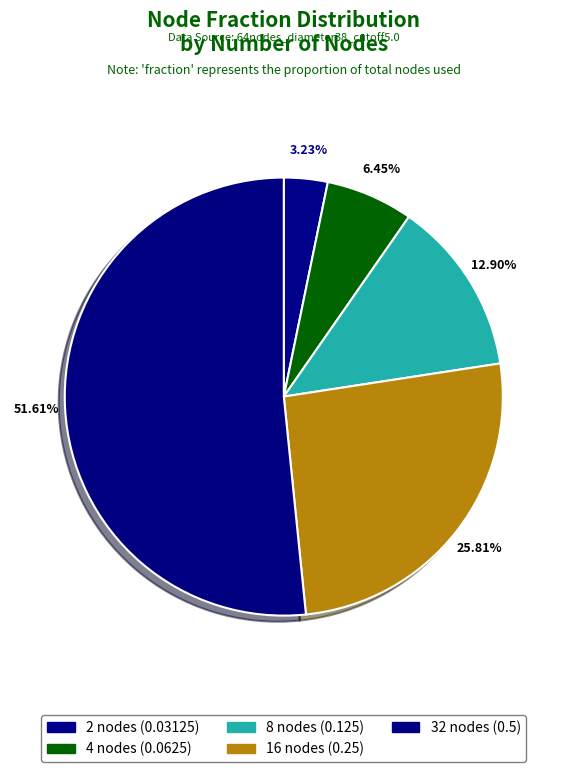

What percentage is the 32 slice, to the nearest percent?

52%